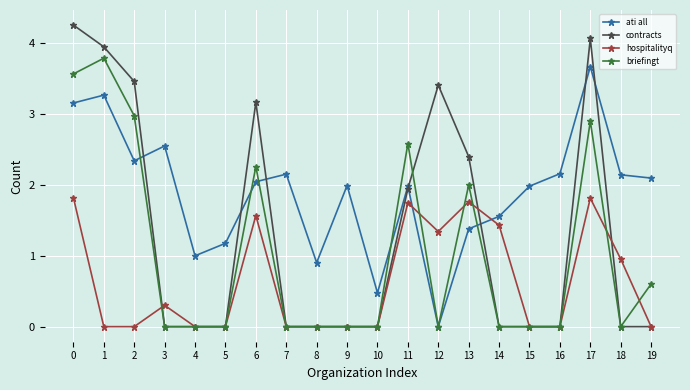

What is the maximum value for contracts?

4.3